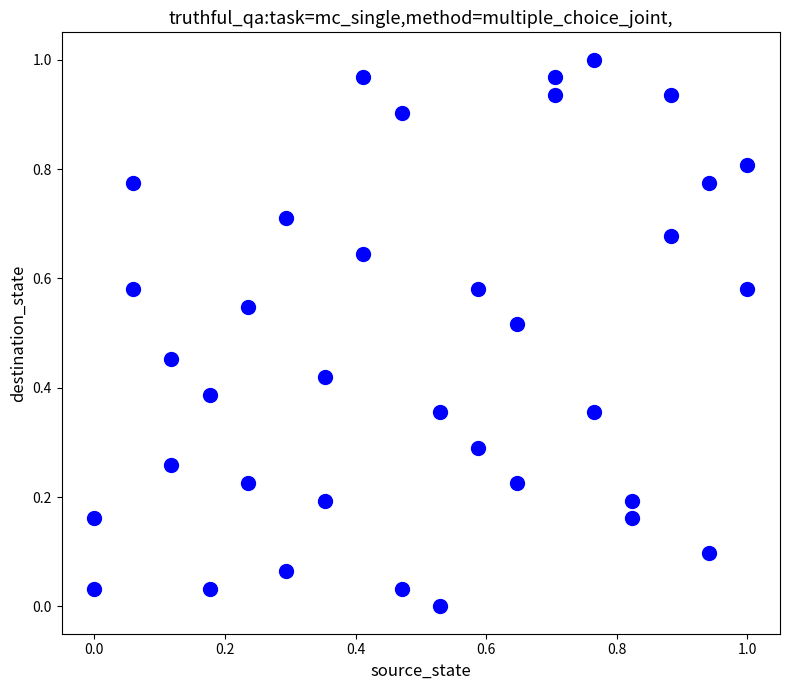

How many data points are displayed?

36